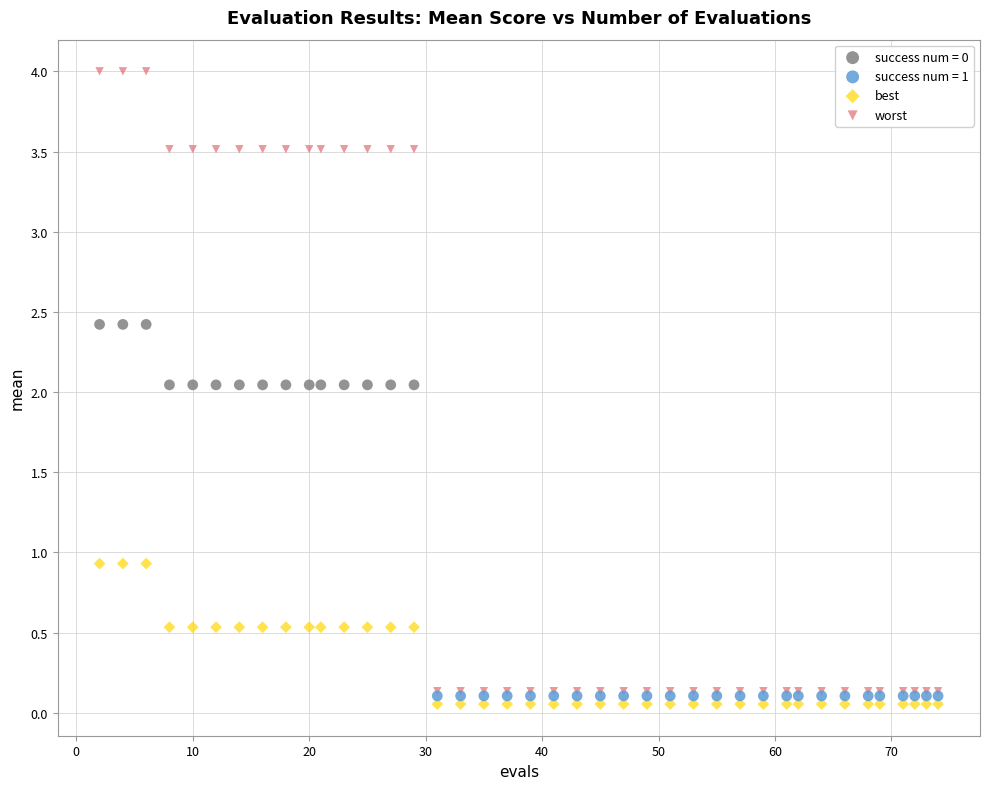

Which series reaches the maximum Y coordinate?

worst